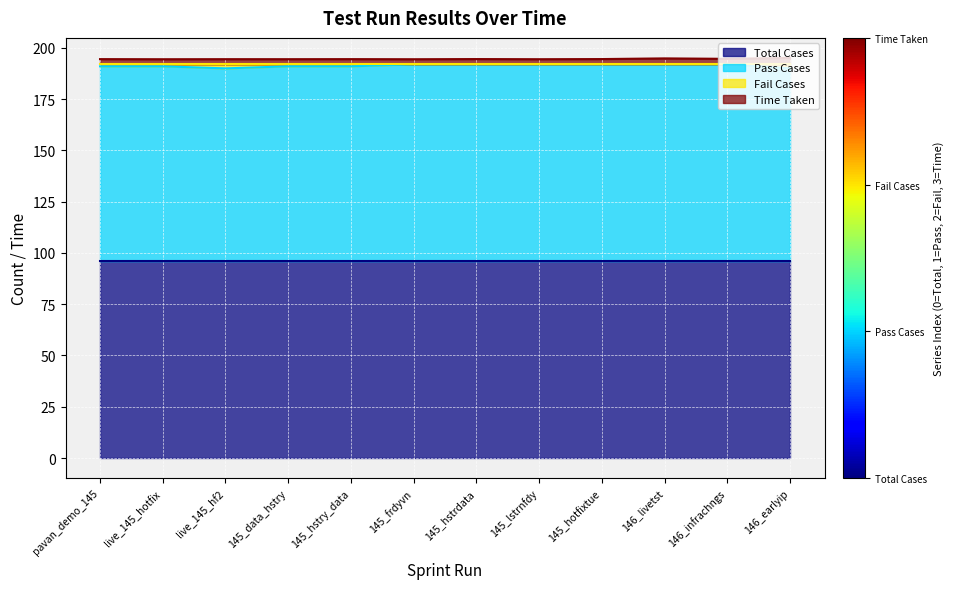

True or false: Pass Cases has more than 1 interior local peaks.

False